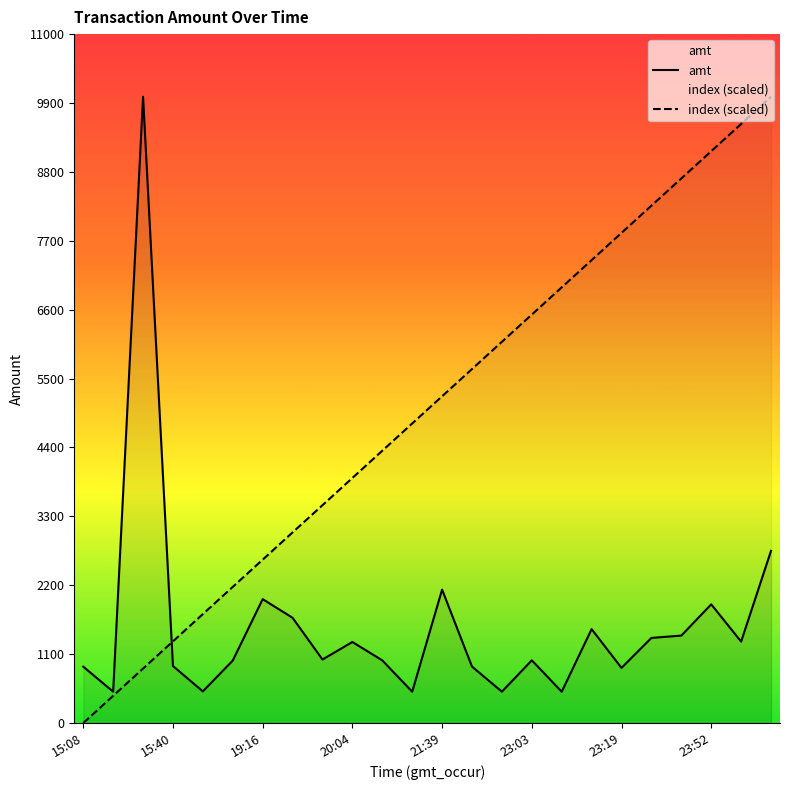

Which series has the largest total across all categories?

index (scaled)